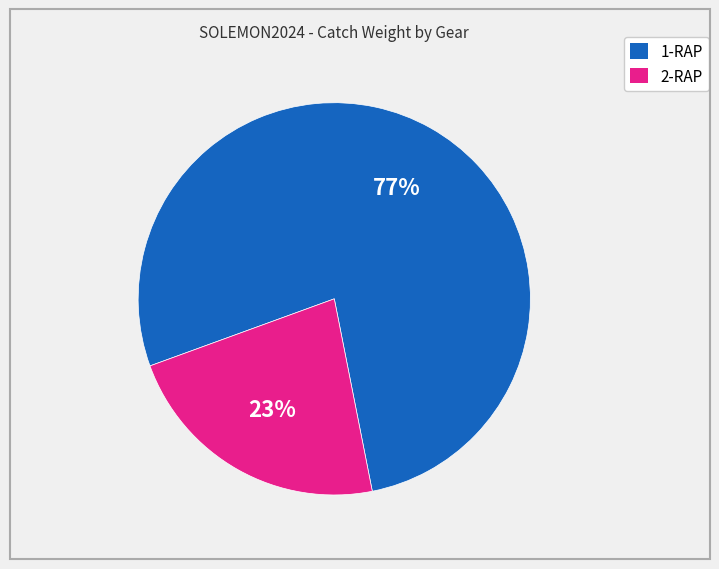

What is the ratio of the value at 2-RAP to the value at 1-RAP?

0.3